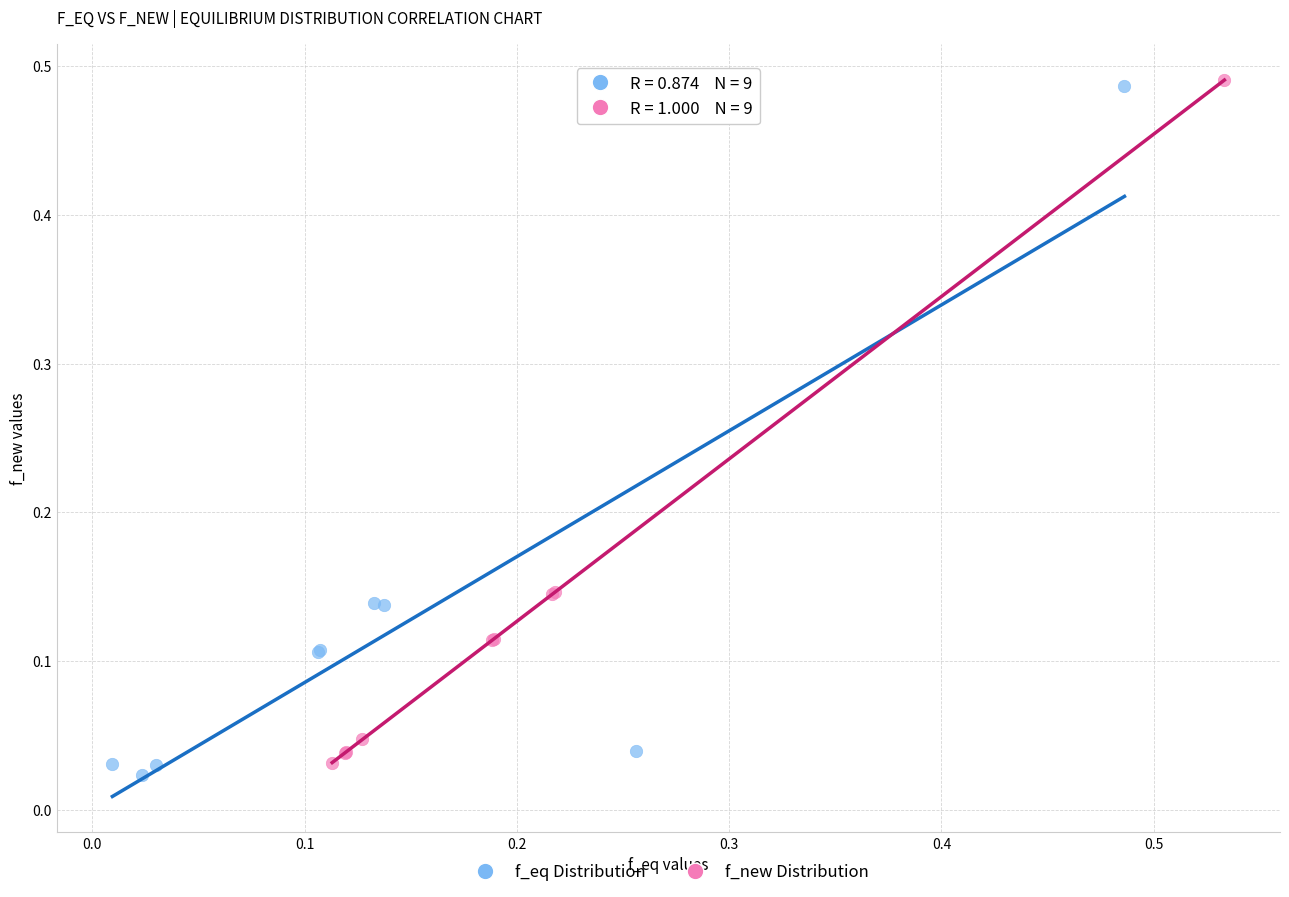

What are all the series names shown in the legend?

f_eq Distribution, f_new Distribution